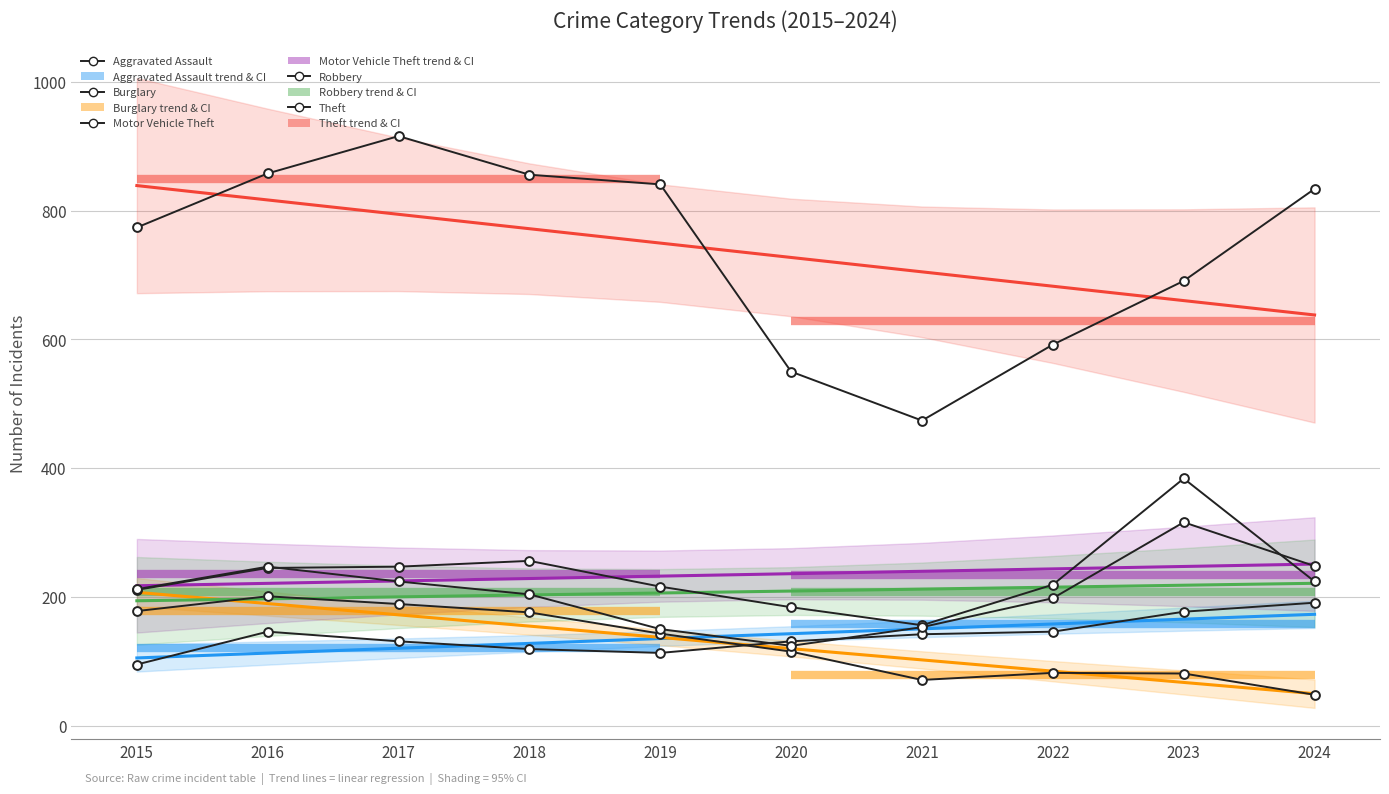

At how many categories does at least one series exceed 608?

7